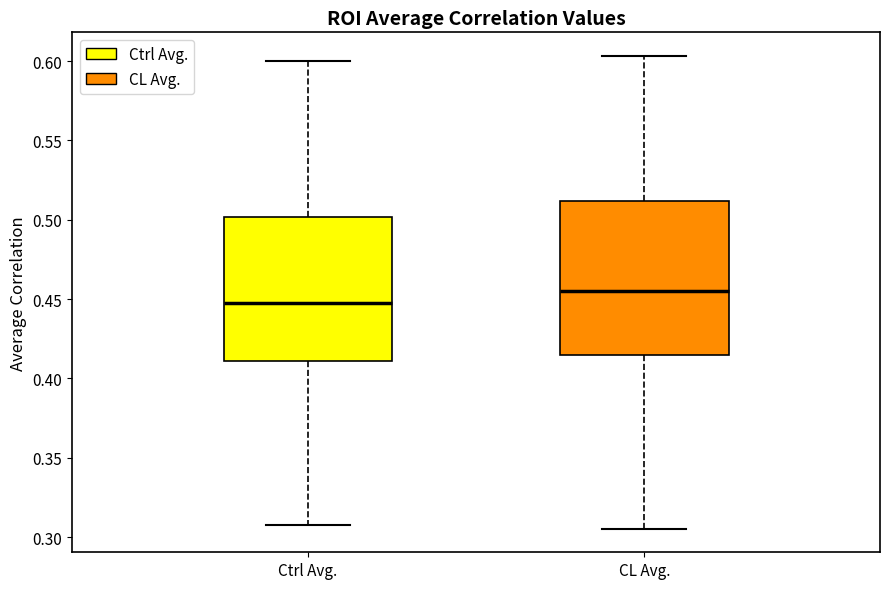

Where does the upper whisker of the box for CL Avg. end on the y-axis? The values are not printed on the chart, so give them approximately, as read against the axis.

0.605